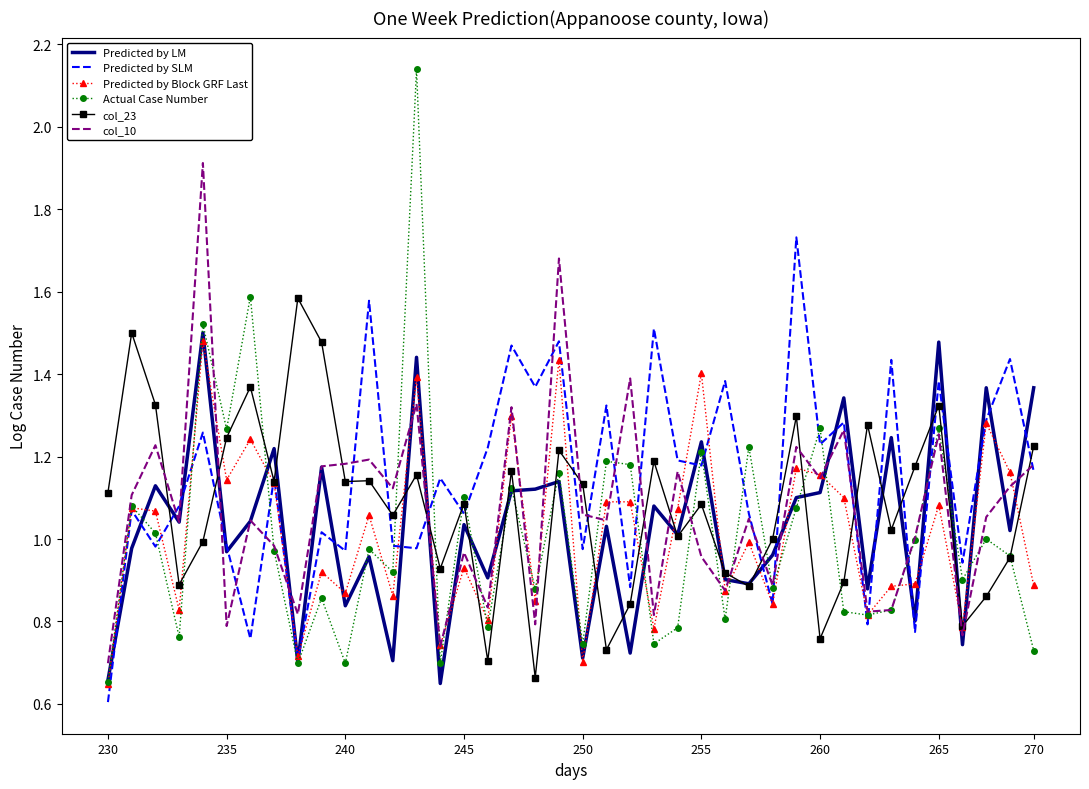

What is the maximum value for col_10?

1.9